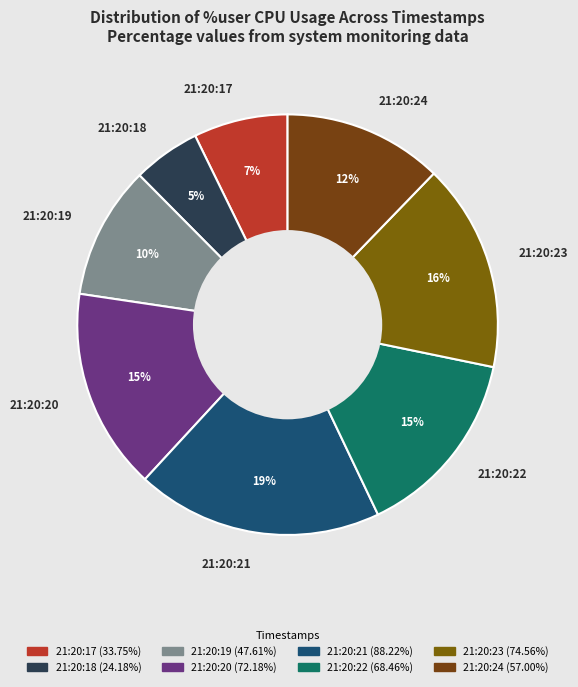

Which has a higher value, 21:20:20 or 21:20:19?

21:20:20